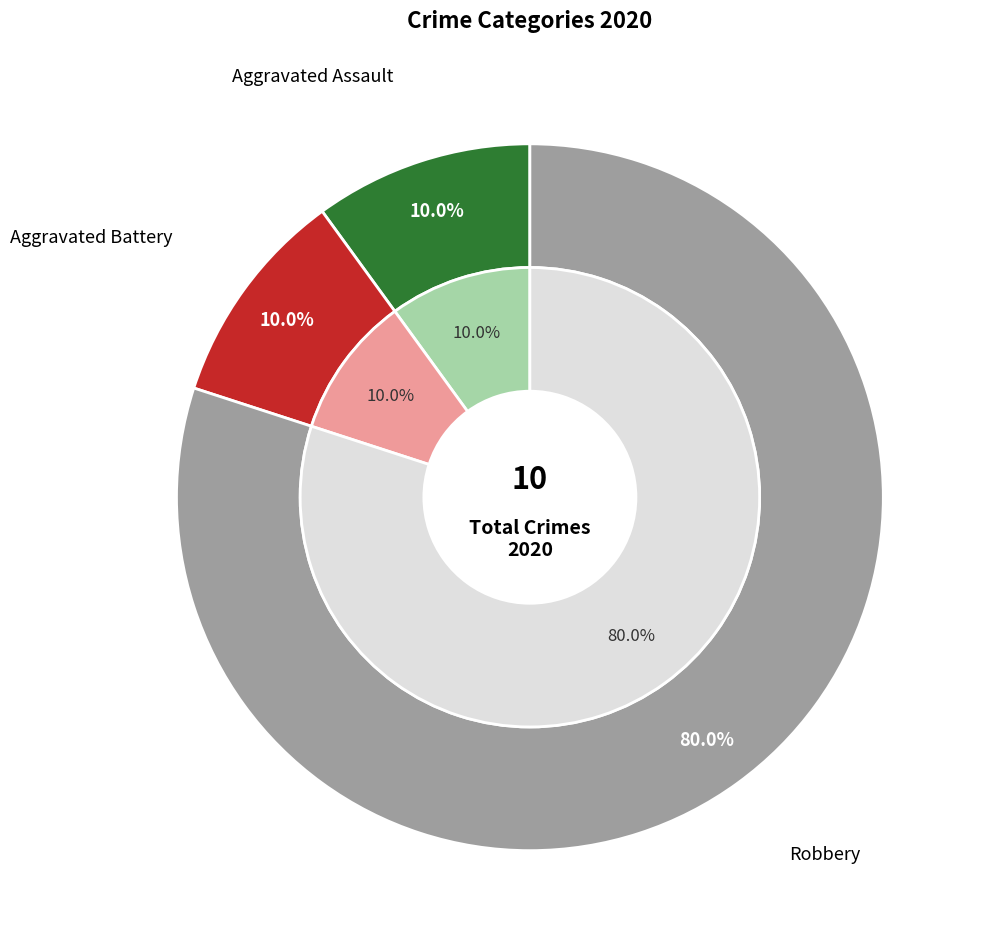

Is the sum of Robbery and Aggravated Battery greater than half?

Yes